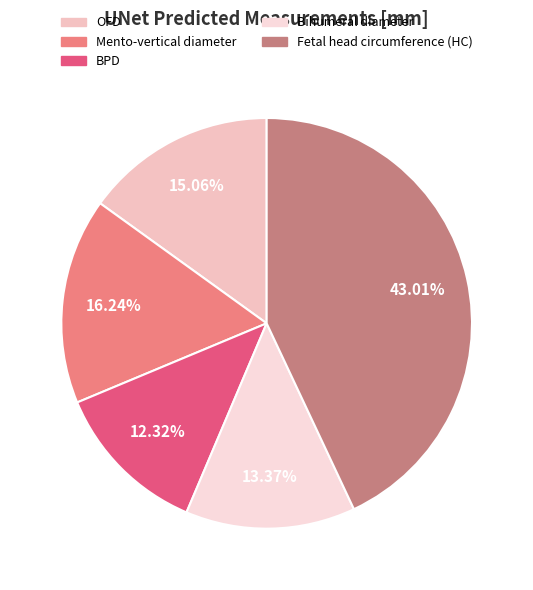

To the nearest percent, what is the combined percentage of Fetal head circumference (HC) and BPD?

55%